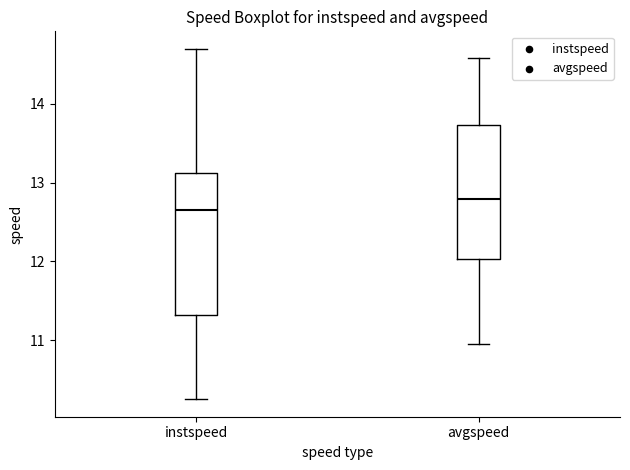

Reading left to right, read every box against the y-axis: the position of its median line, the range the box covers, and the ends of its whiskers. The values are not printed on the chart, so give them approximately, as read against the axis.

instspeed: median 12.6, box 11.3 to 13.1, whiskers 10.3 to 14.7
avgspeed: median 12.8, box 12.0 to 13.7, whiskers 11.0 to 14.6